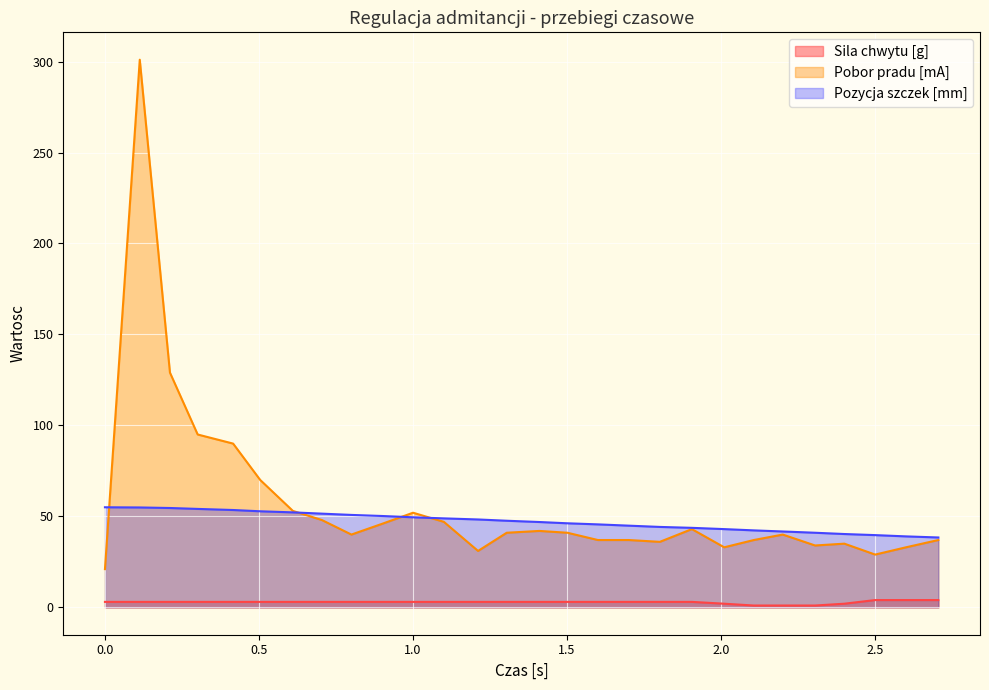

Rank the series at 1.1 from lowest to highest value.

Sila chwytu [g], Pobor pradu [mA], Pozycja szczek [mm]